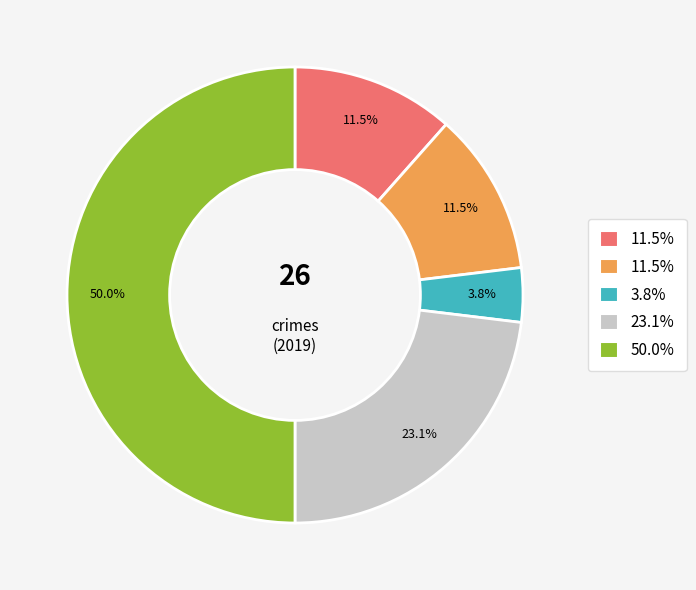

How many segments does this pie chart have?

5